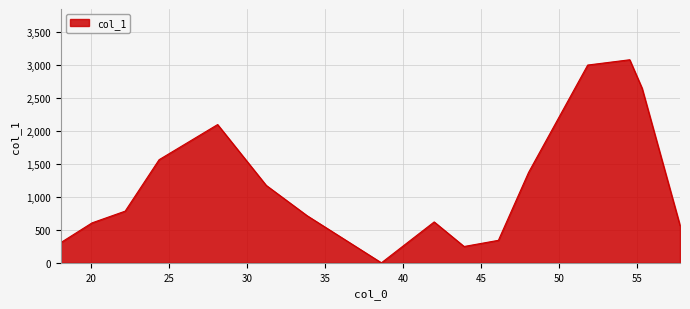

Count the number of data series in this chart.

1